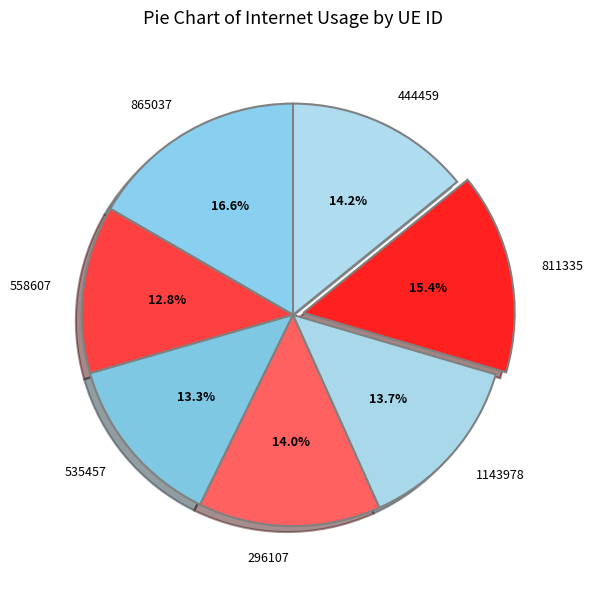

To the nearest percent, what is the difference between the largest and smallest slice percentages?

4%